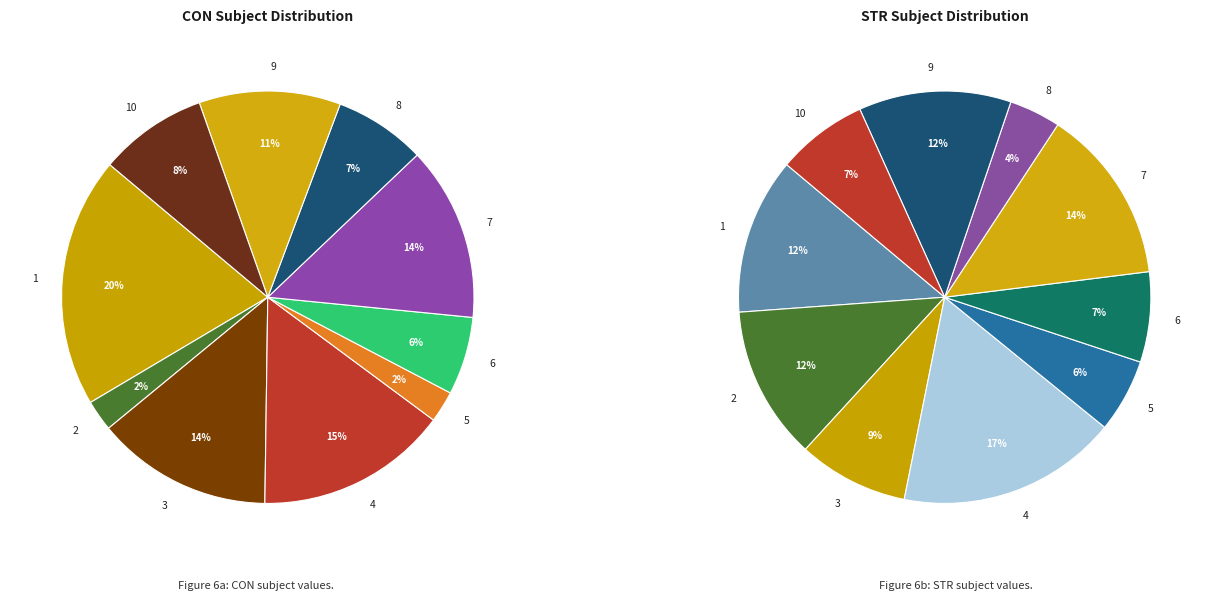

What is the largest slice in the pie chart?

4